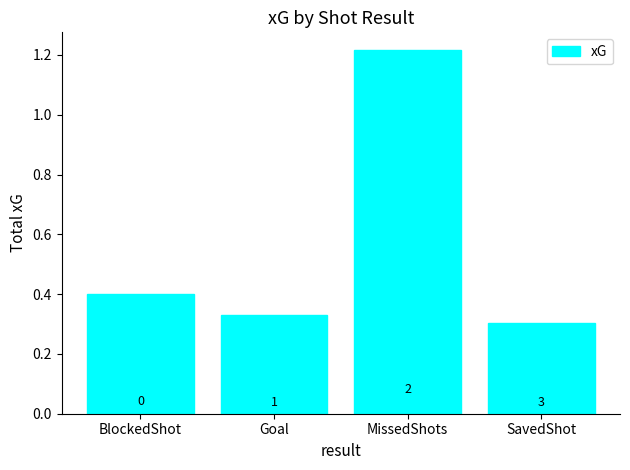

How many bars are there in total?

4